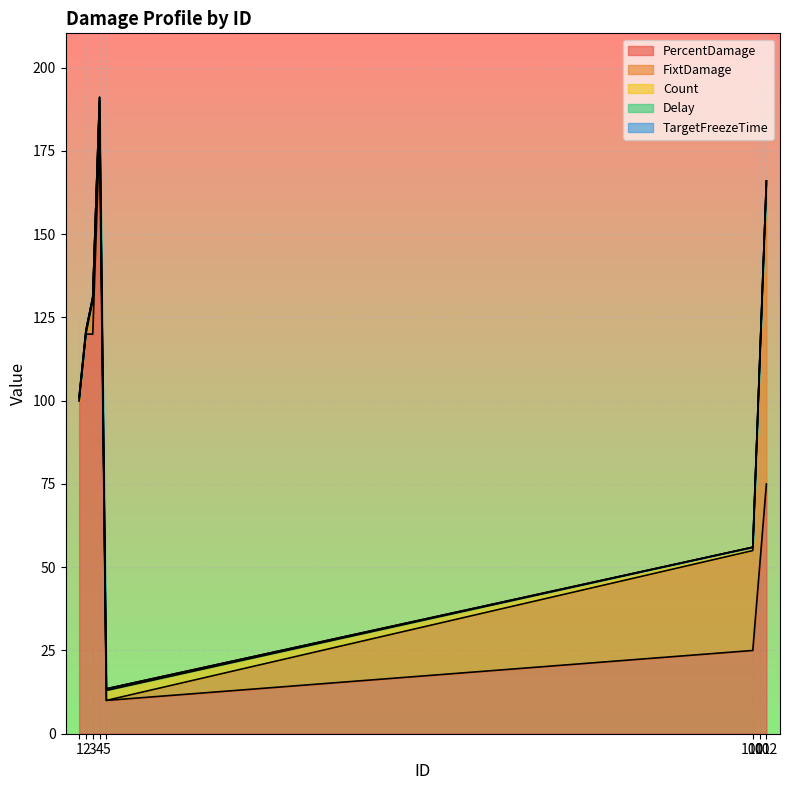

Reading left to right, transcribe all the data shown in this chart.

PercentDamage: 1=100.0	2=120.0	3=120.0	4=180.0	5=10.0	100=25.0	101=50.0	102=75.0
FixtDamage: 1=0.0	2=0.0	3=10.0	4=10.0	5=0.0	100=30.0	101=60.0	102=90.0
Delay: 1=0.0	2=0.0	3=0.0	4=0.0	5=0.5	100=0.0	101=0.0	102=0.0
Count: 1=1.0	2=1.0	3=1.0	4=1.0	5=3.0	100=1.0	101=1.0	102=1.0
TargetFreezeTime: 1=0.2	2=0.2	3=0.2	4=0.2	5=0.0	100=0.0	101=0.0	102=0.0